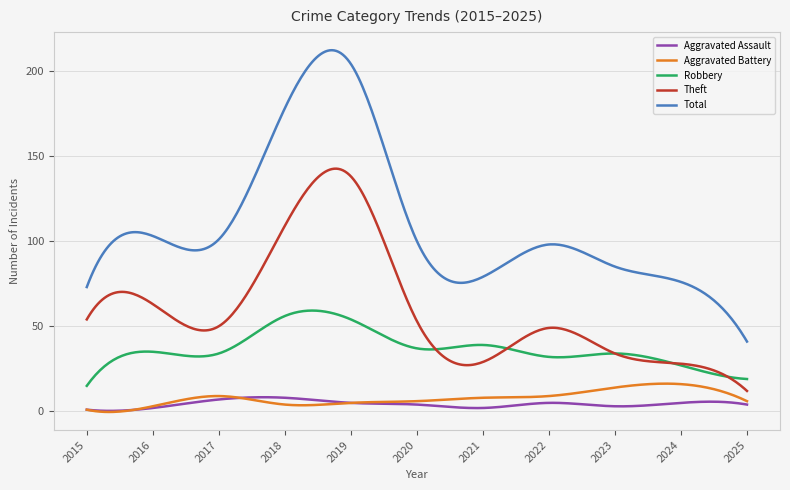

Which series has the largest total across all categories?

Total